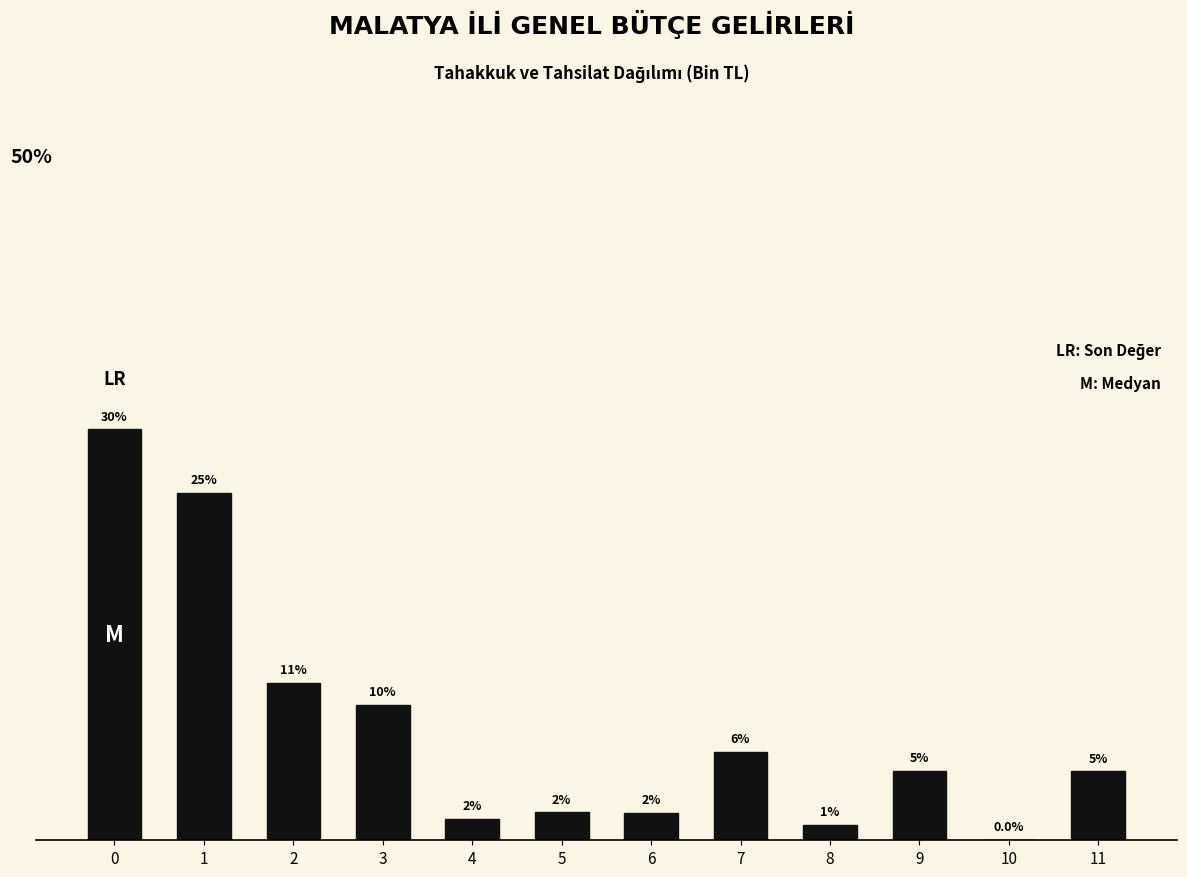

Are the bars horizontal?

No